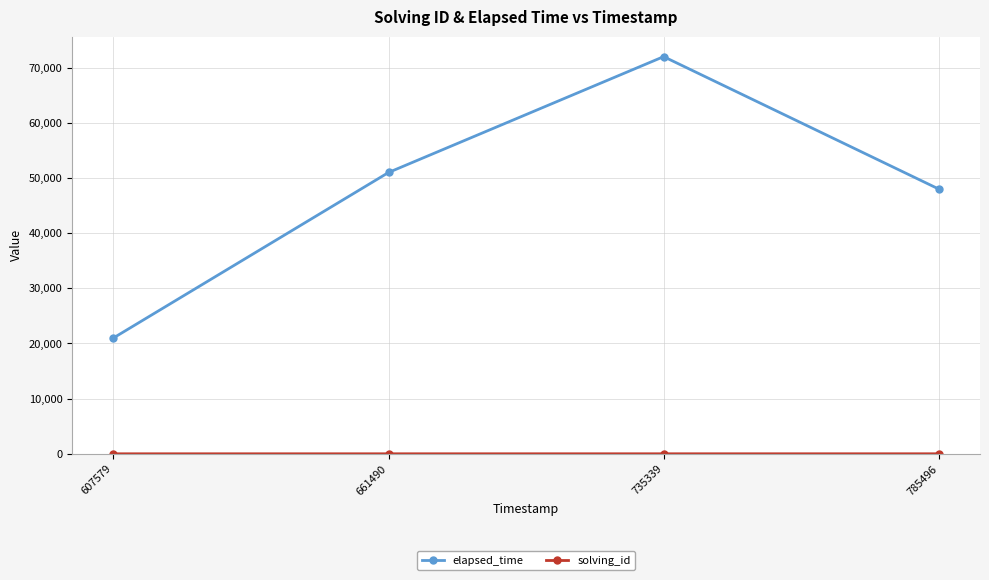

The value of elapsed_time at 735339 is 72000. True or false?

True